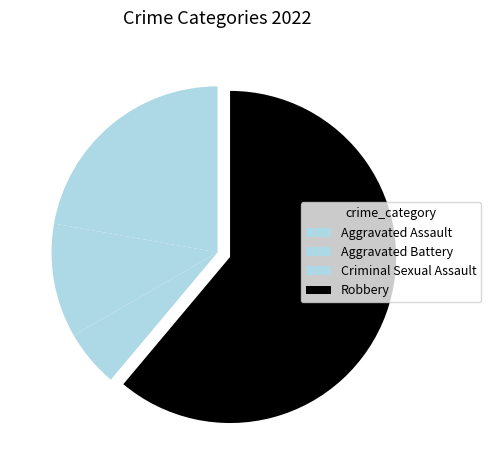

What percentage is NOT represented by Aggravated Battery?

88.9%